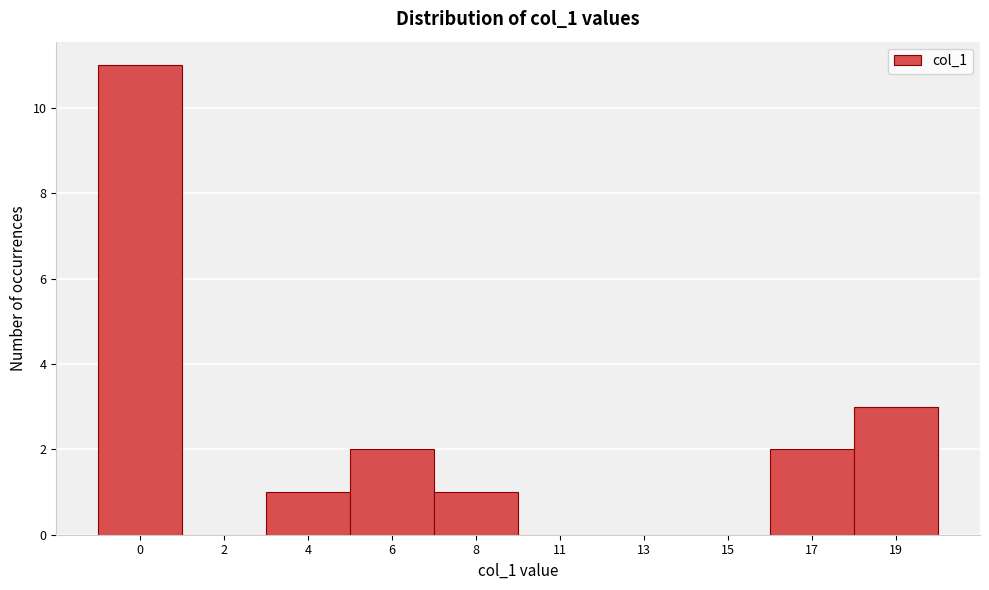

Reading left to right, what are all the values shown in this chart?

0=11	2=0	4=1	6=2	8=1	11=0	13=0	15=0	17=2	19=3